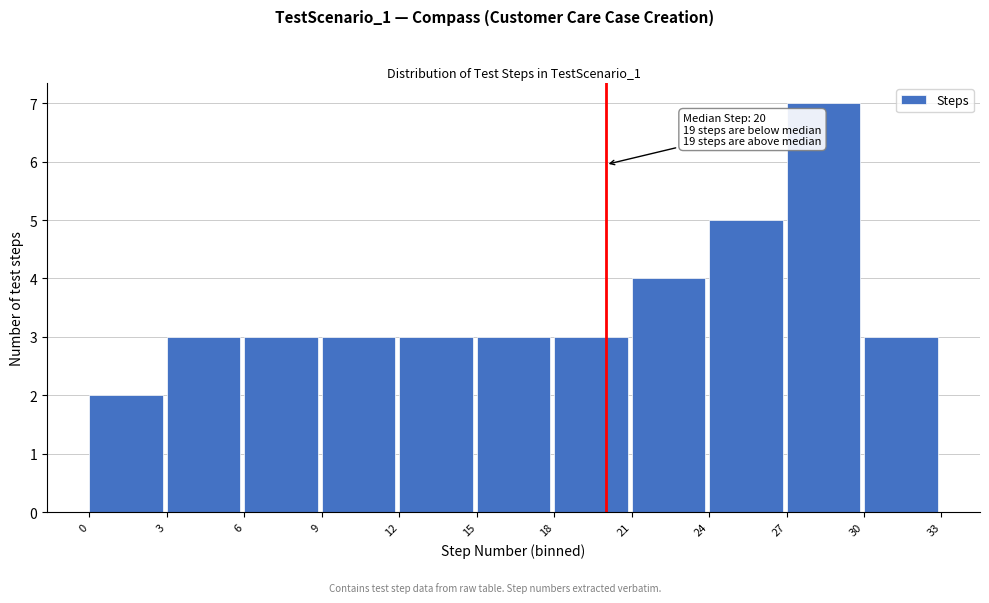

Which range on the x-axis has the tallest bar?

27 to 30